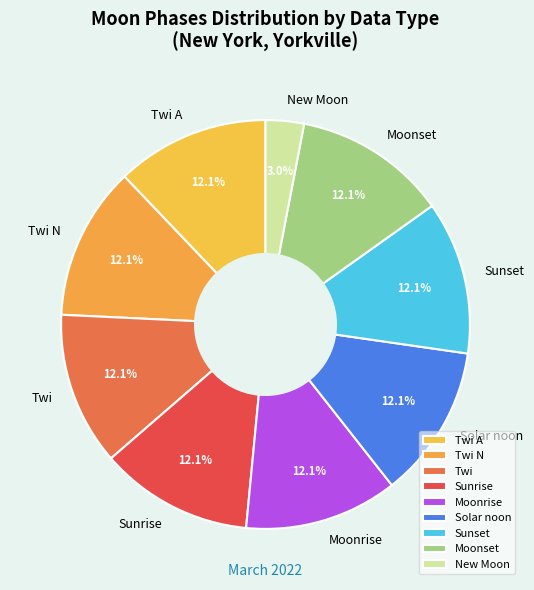

Which category has the smallest portion of the pie?

New Moon